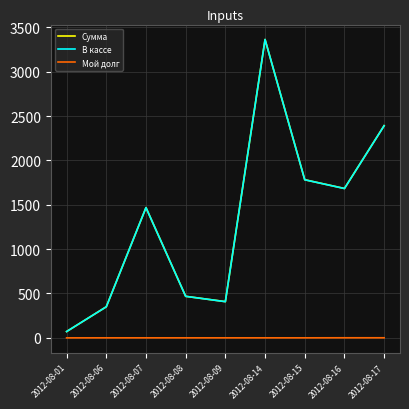

Is this an area chart (filled region under the line)?

No